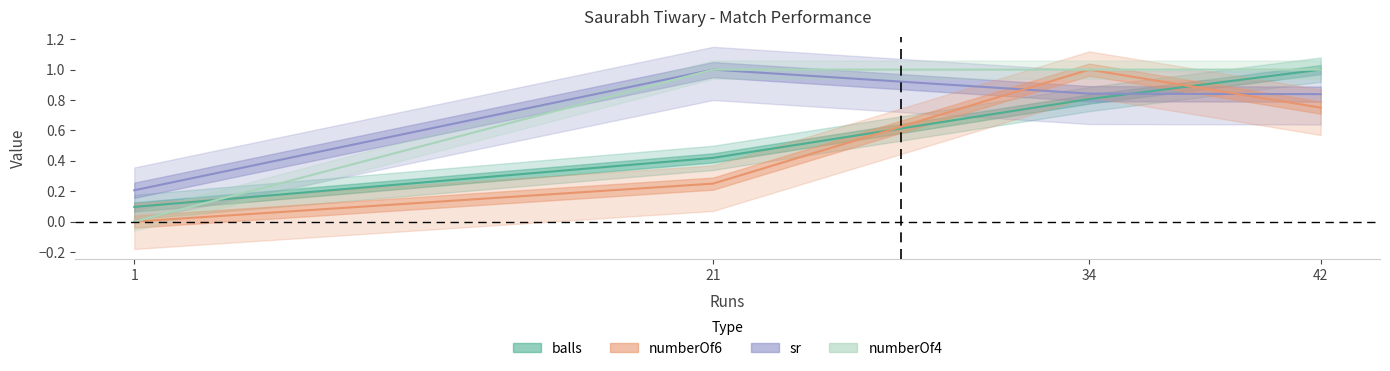

The numberOf6 series shows 1.3 at 34. True or false?

False